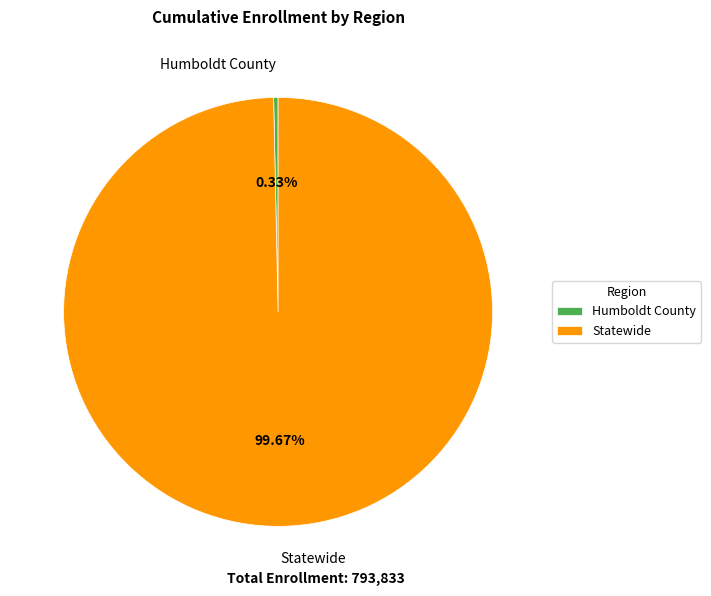

How many slices are in this pie chart?

2